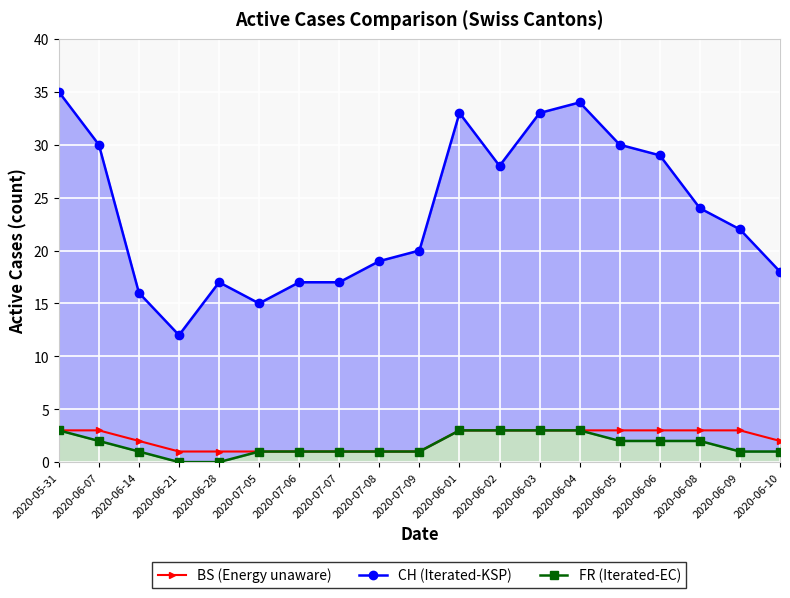

True or false: FR (Iterated-EC) and CH (Iterated-KSP) cross at least once.

False